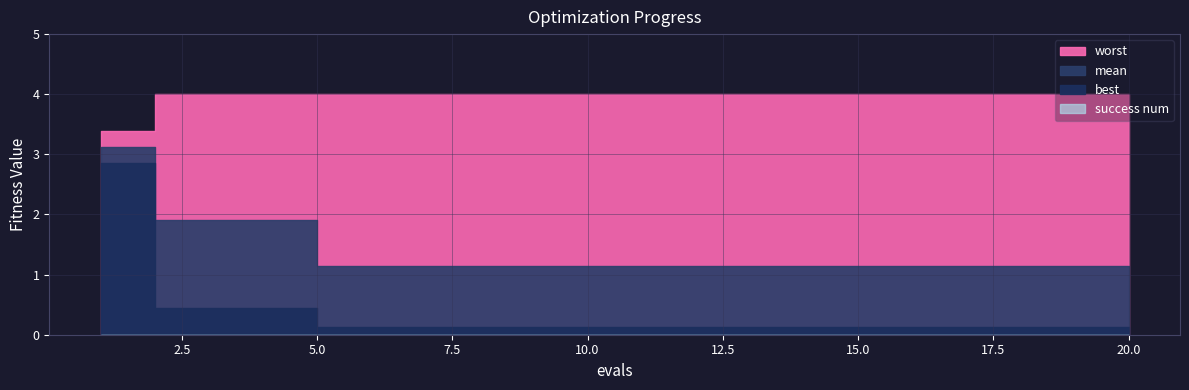

Which series has the largest total across all categories?

worst